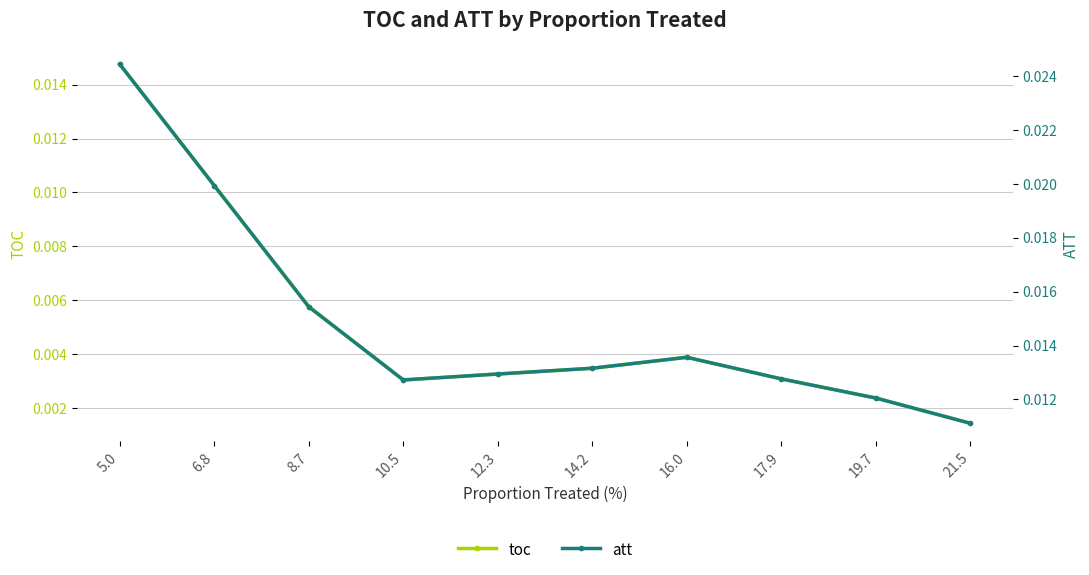

True or false: toc has more than 0 interior local peaks.

True